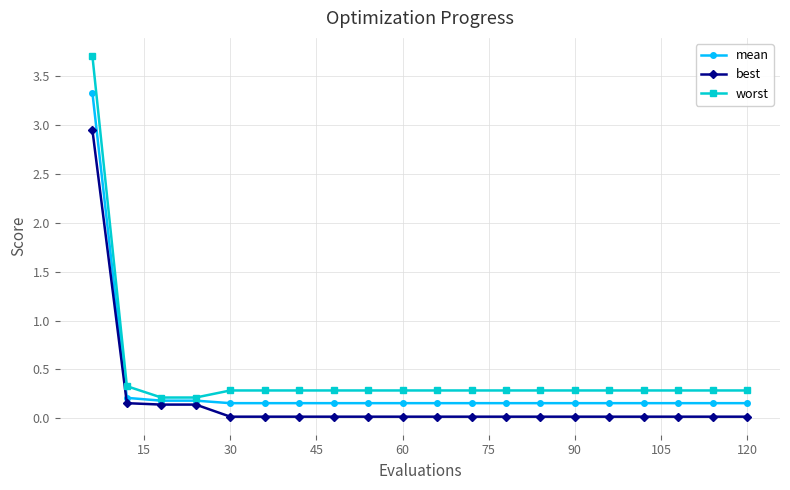

What is the maximum value shown in the chart?

3.7